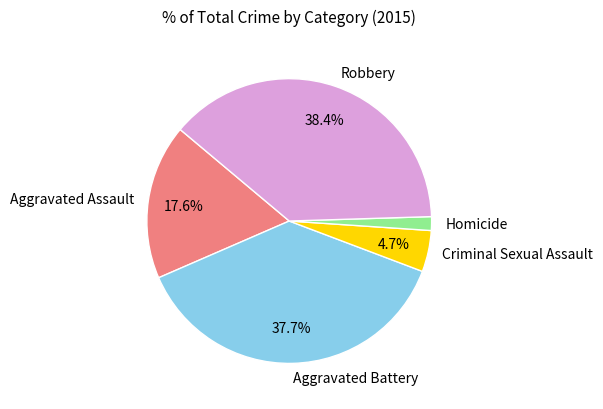

To the nearest percent, what portion does Aggravated Assault represent?

18%